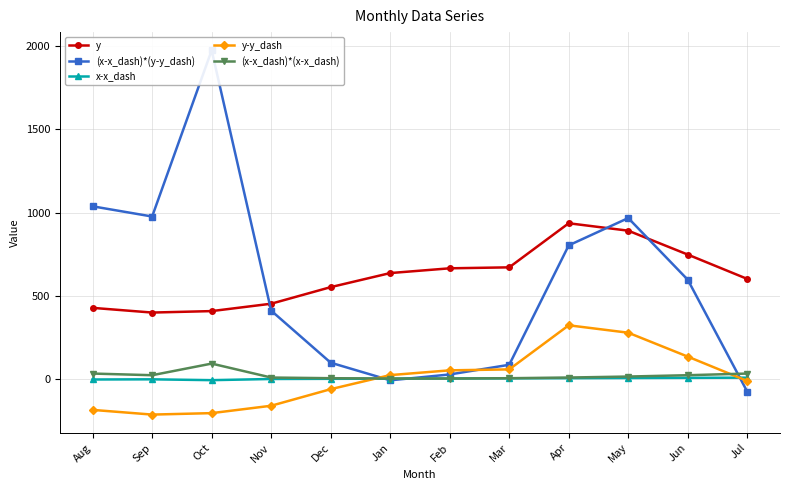

Reading left to right, extract all data points from this chart.

y: 425.8	397.6	406.3	450.8	550.6	635.3	664.0	669.8	935.2	890.5	746.6	600.0
(x-x_dash)*(y-y_dash): 1037.2	975.8	1976.5	409.0	95.6	-10.5	24.8	83.0	802.2	966.6	595.2	-78.9
x-x_dash: -5.5	-4.5	-9.5	-2.5	-1.5	-0.5	0.5	1.5	2.5	3.5	4.5	5.5
y-y_dash: -188.6	-216.8	-208.1	-163.6	-63.8	20.9	49.6	55.4	320.9	276.2	132.3	-14.3
(x-x_dash)*(x-x_dash): 30.2	20.2	90.2	6.2	2.2	0.2	0.2	2.2	6.2	12.2	20.2	30.2